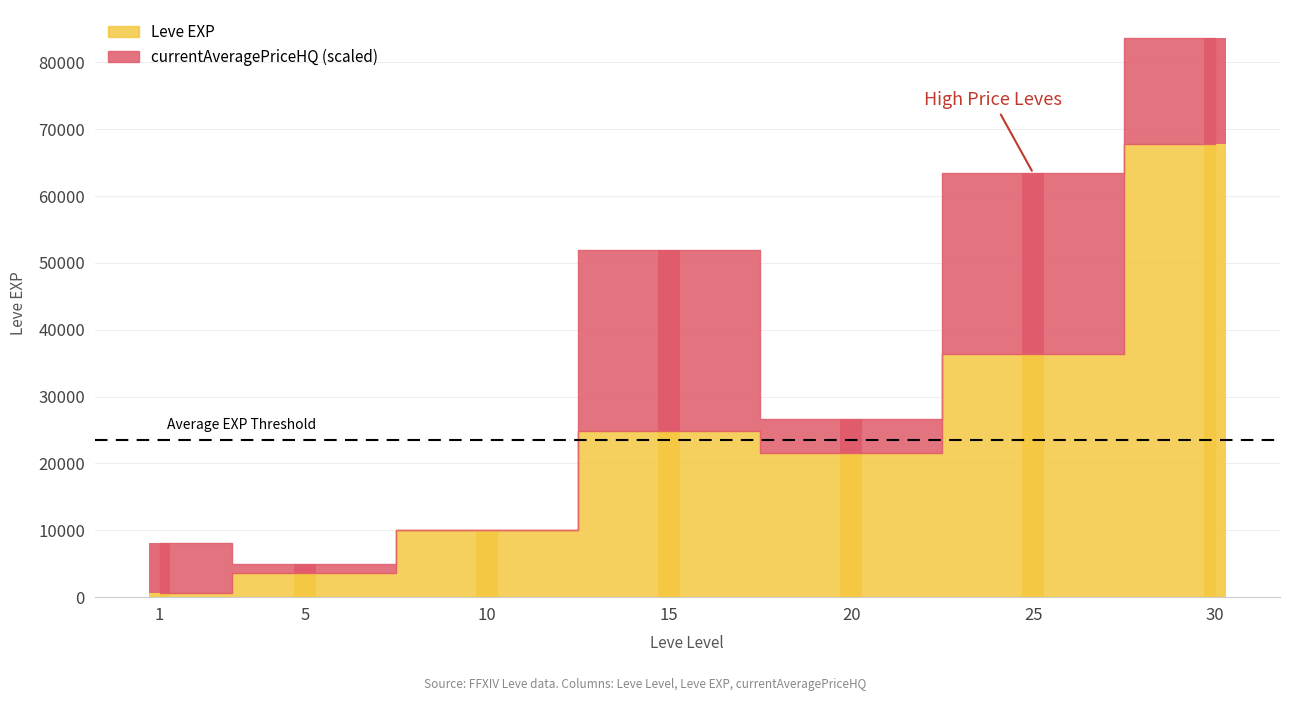

Reading left to right, list all the values displayed in this chart.

630	3600	9990	24790	21600	36390	67730